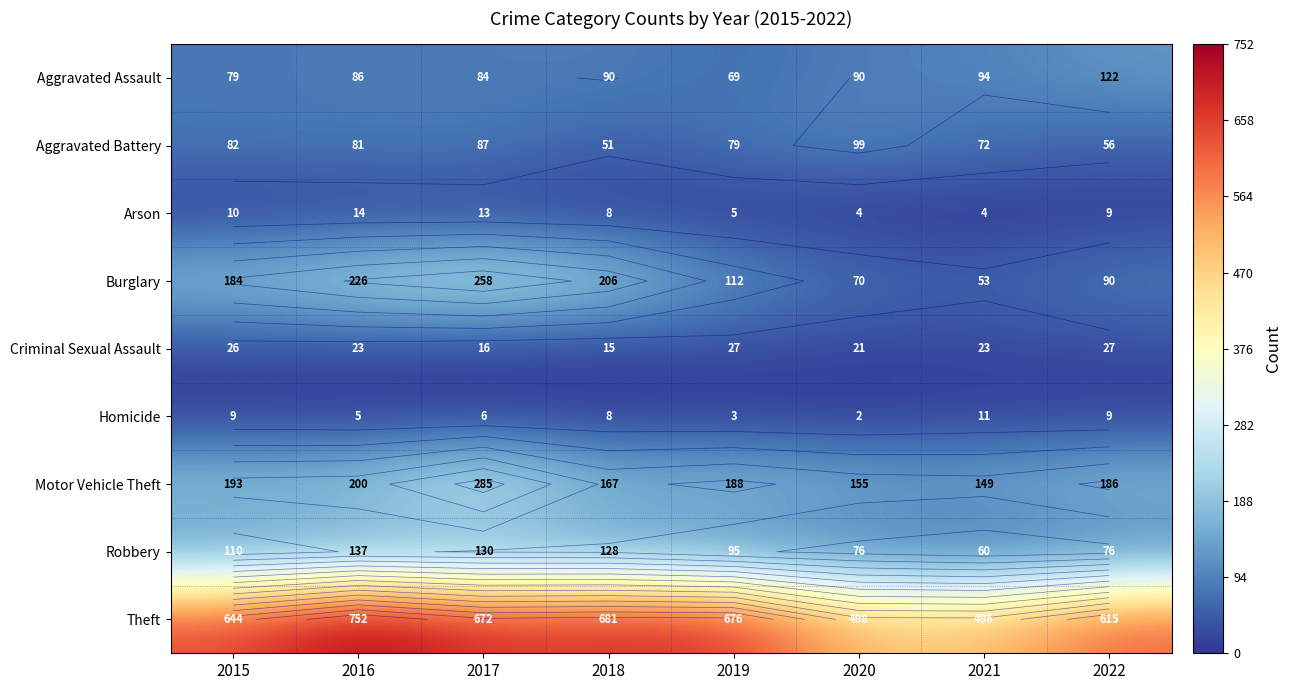

Rank the categories by Burglary value from highest to lowest.

2017, 2016, 2018, 2015, 2019, 2022, 2020, 2021